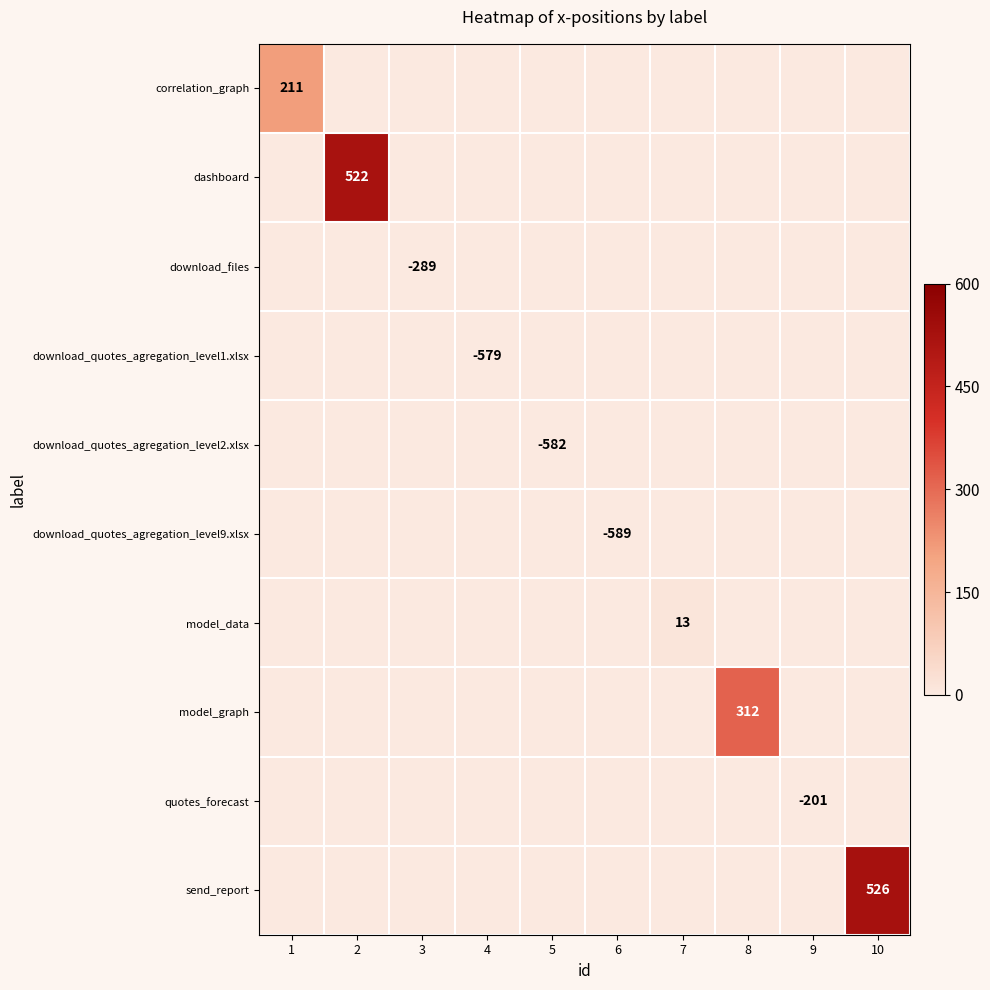

At how many categories does at least one series exceed 205?

4